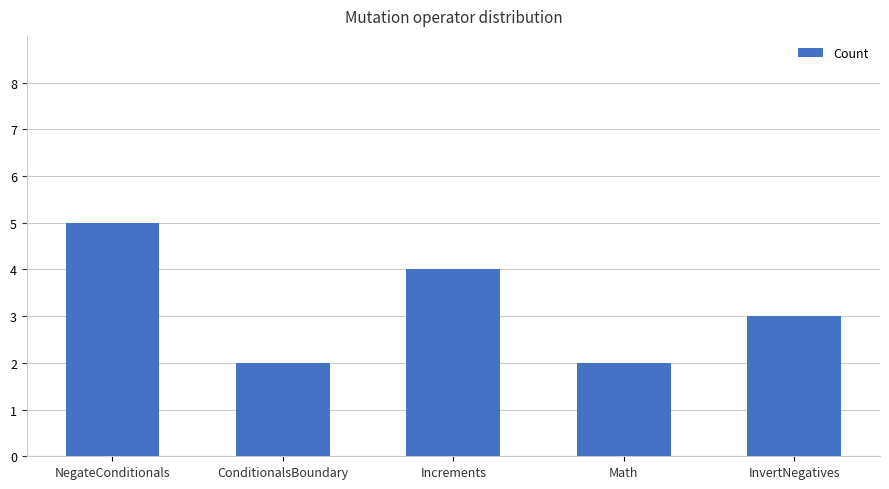

Count the number of categories in the chart.

5